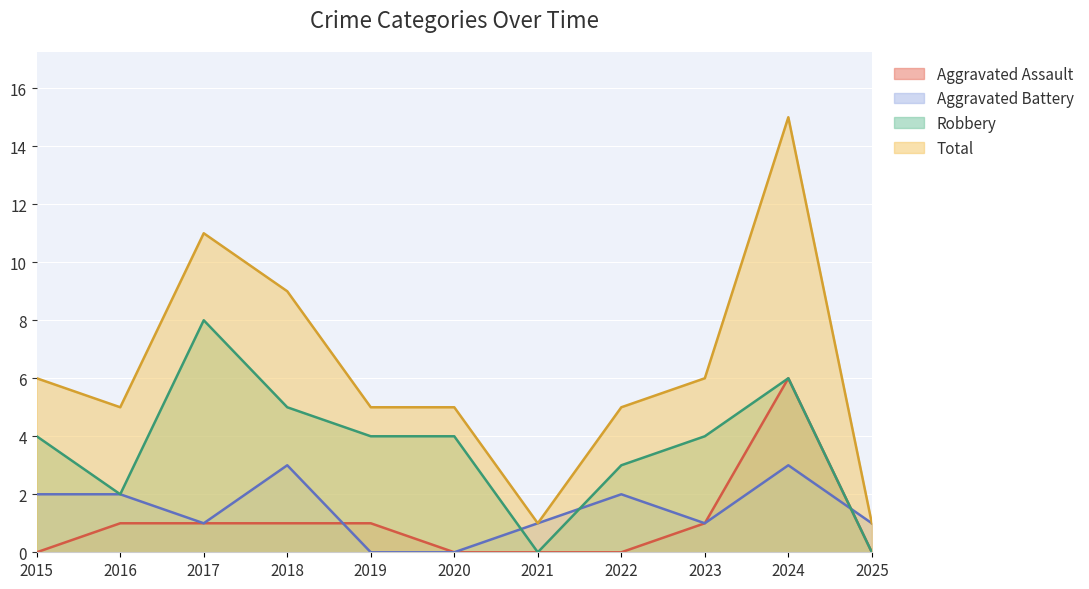

How many interior local peaks does the Aggravated Battery series have?

3